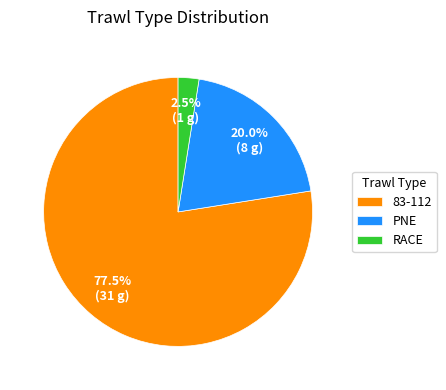

Which category accounts for the majority?

83-112